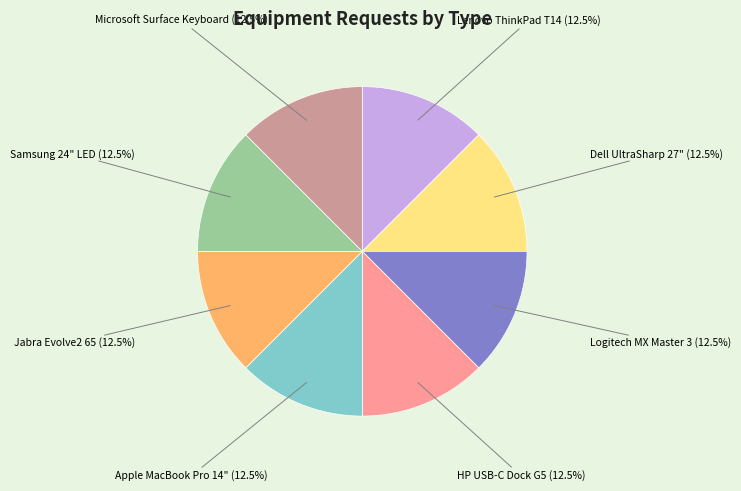

What is the ratio of the value at HP USB-C Dock G5 to the value at Logitech MX Master 3?

1.0